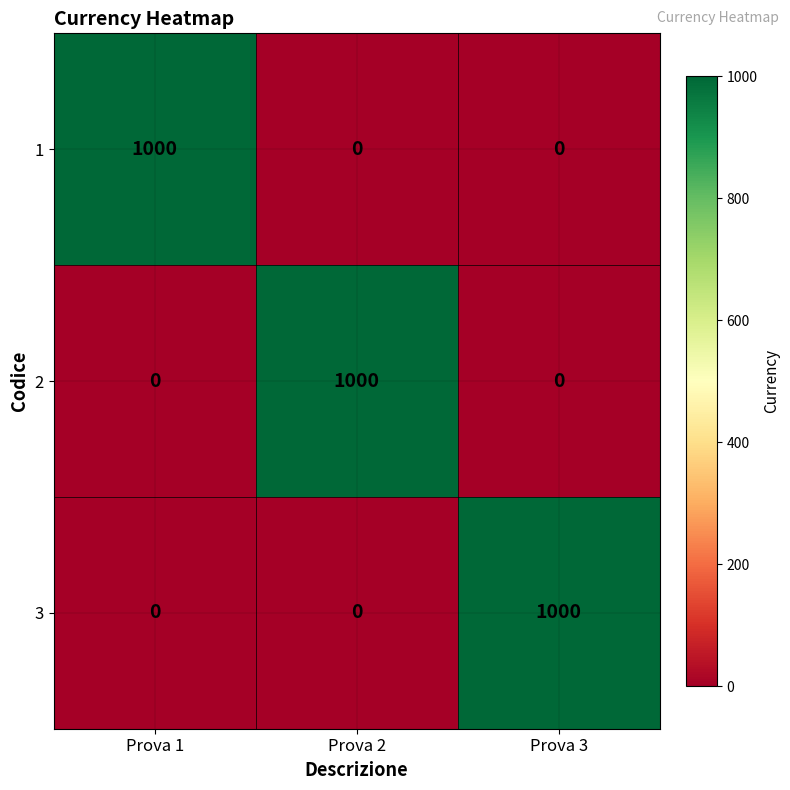

What is the difference between the highest and lowest values at Prova 3?

1000